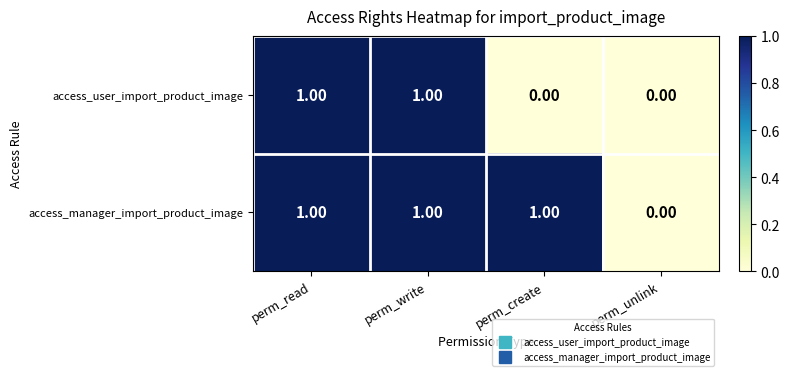

At perm_create, list the series in order from largest to smallest.

access_manager_import_product_image, access_user_import_product_image